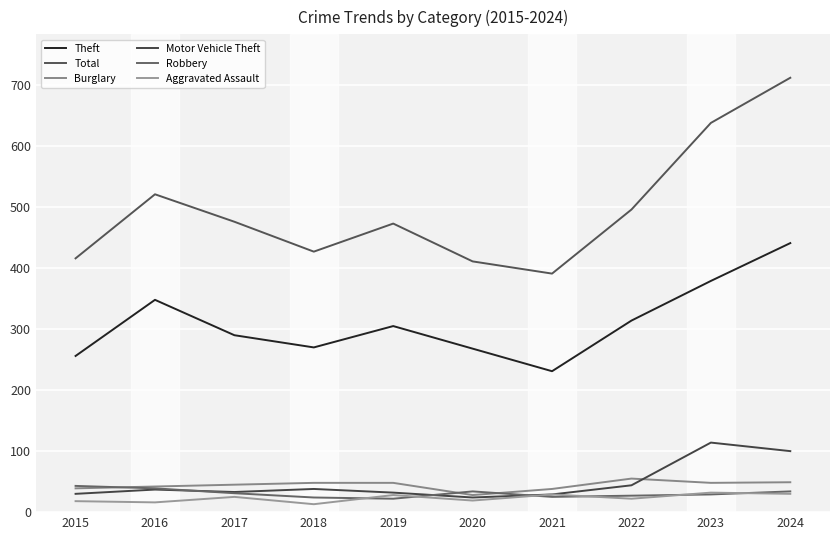

Reading right to left, extract all data points from this chart.

Theft: 2024=441	2023=379	2022=314	2021=231	2020=268	2019=305	2018=270	2017=290	2016=348	2015=256
Total: 2024=712	2023=638	2022=496	2021=391	2020=411	2019=473	2018=427	2017=476	2016=521	2015=416
Burglary: 2024=49	2023=48	2022=55	2021=38	2020=28	2019=48	2018=48	2017=45	2016=42	2015=39
Motor Vehicle Theft: 2024=100	2023=114	2022=44	2021=29	2020=24	2019=32	2018=38	2017=33	2016=37	2015=30
Robbery: 2024=34	2023=29	2022=27	2021=25	2020=34	2019=22	2018=24	2017=31	2016=39	2015=43
Aggravated Assault: 2024=30	2023=32	2022=22	2021=29	2020=19	2019=28	2018=13	2017=25	2016=16	2015=18